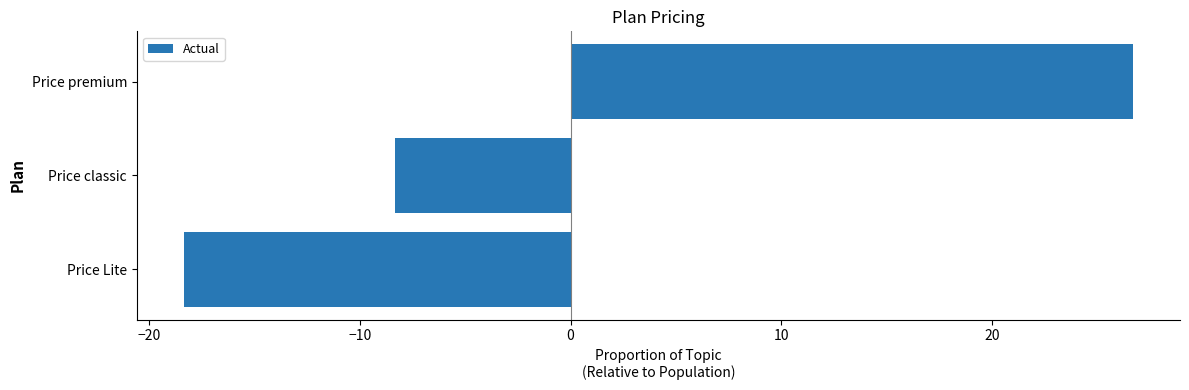

Reading bottom to top, list all the values displayed in this chart.

Price Lite=-18.3	Price classic=-8.3	Price premium=26.7